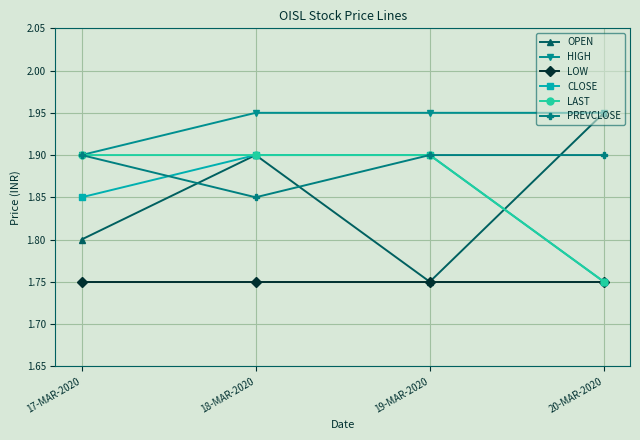

Count the HIGH values in the range 1 to 2.

4